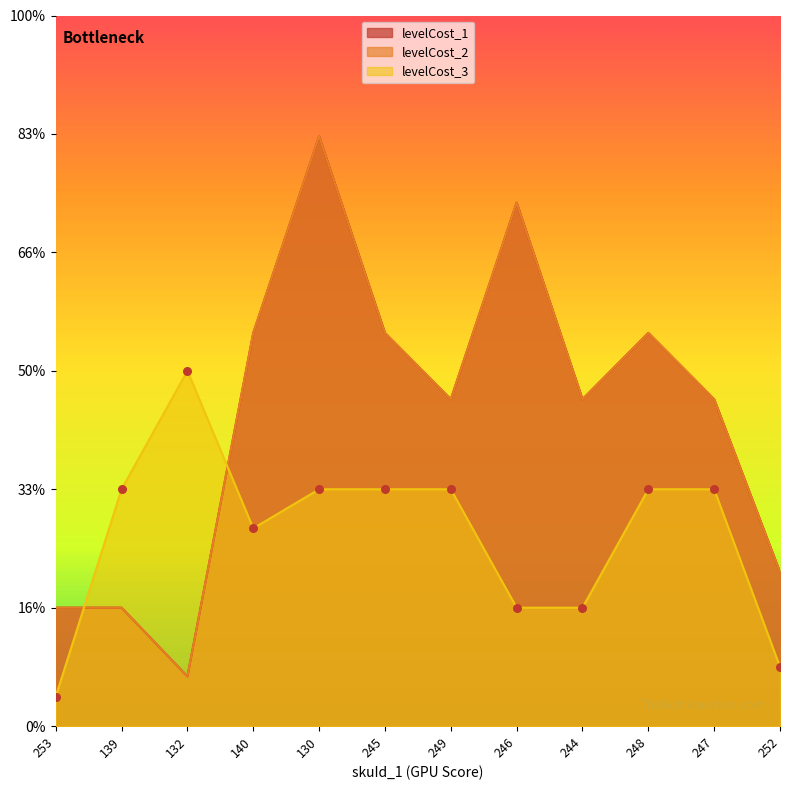

Which series has the largest total across all categories?

levelCost_1